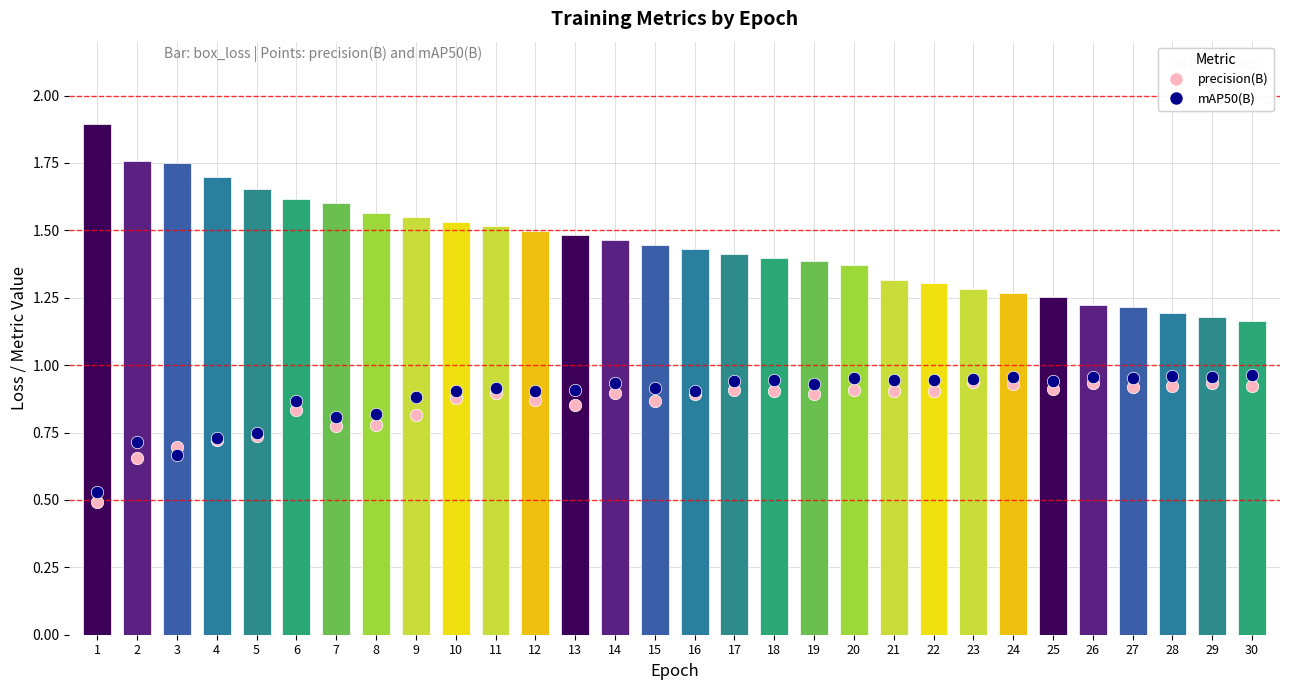

Is the value of metrics/mAP50(B) at 24 greater than the value of metrics/precision(B) at 30?

Yes